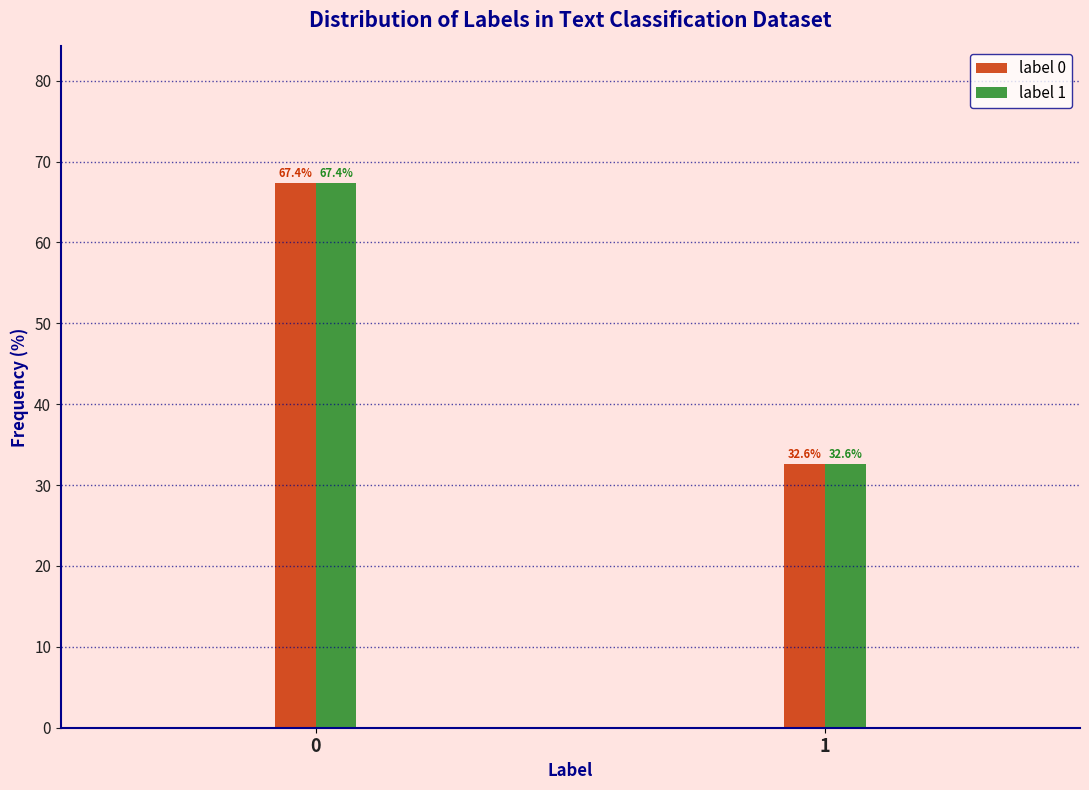

Reading left to right, list all the values displayed in this chart.

label 0: 0=67.4	1=32.6
label 1: 0=67.4	1=32.6